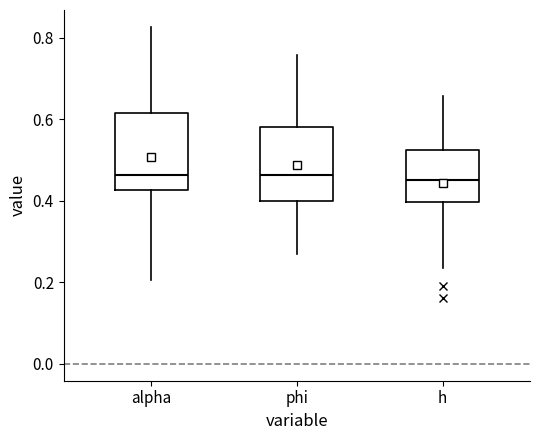

Reading left to right, transcribe this box plot: for each box, give where its median line is, the range the box spans, and where its two whiskers end, as read against the y-axis. The values are not printed on the chart, so give them approximately, as read against the axis.

alpha: median 0.46, box 0.42 to 0.62, whiskers 0.20 to 0.82
phi: median 0.46, box 0.40 to 0.58, whiskers 0.26 to 0.76
h: median 0.46, box 0.40 to 0.52, whiskers 0.24 to 0.66